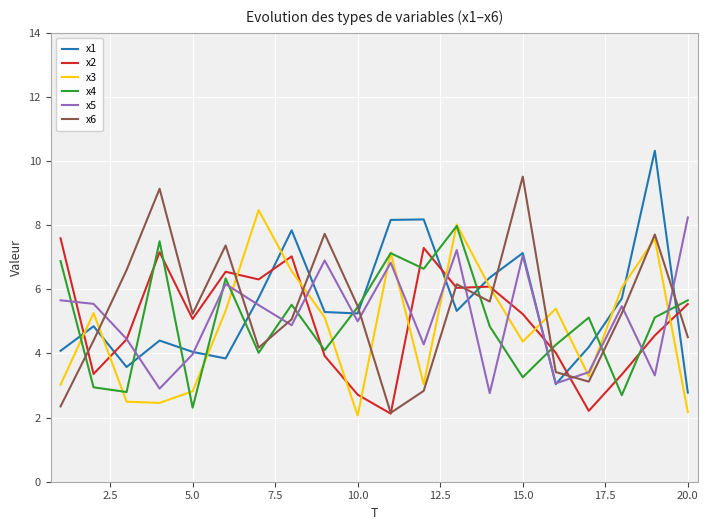

What is the highest value of the x5 series?

8.2